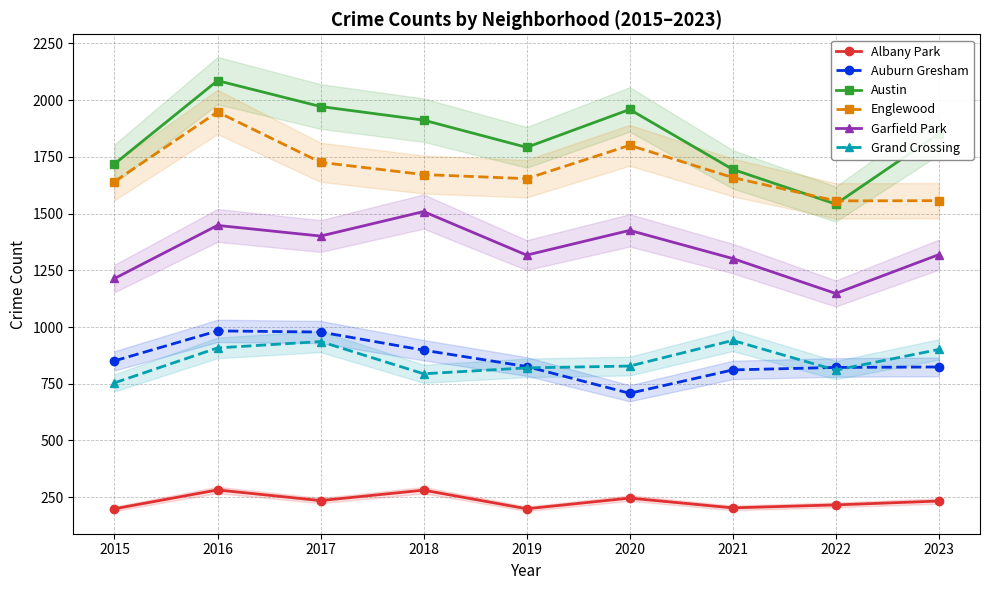

How many data points in Garfield Park are above 1319?

4